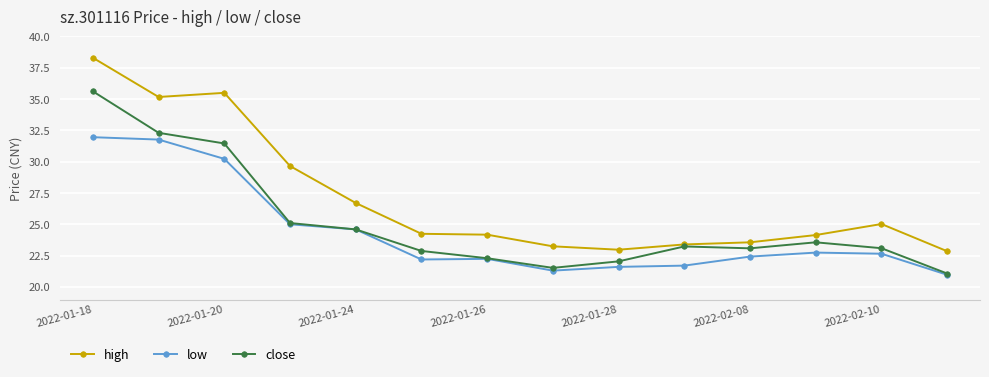

What is the greatest value displayed?

38.3